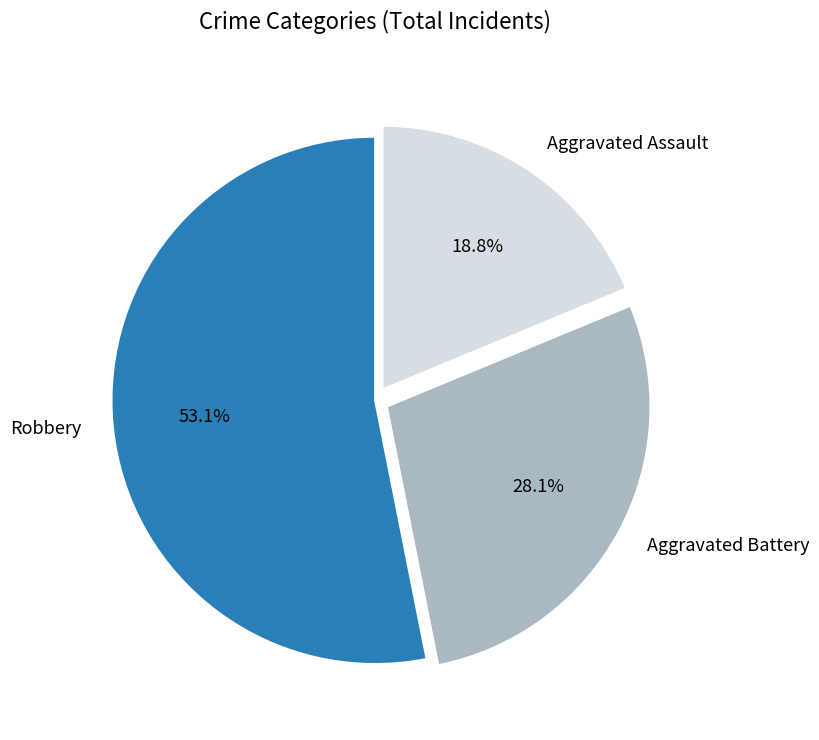

Is there a majority slice in this chart?

Yes